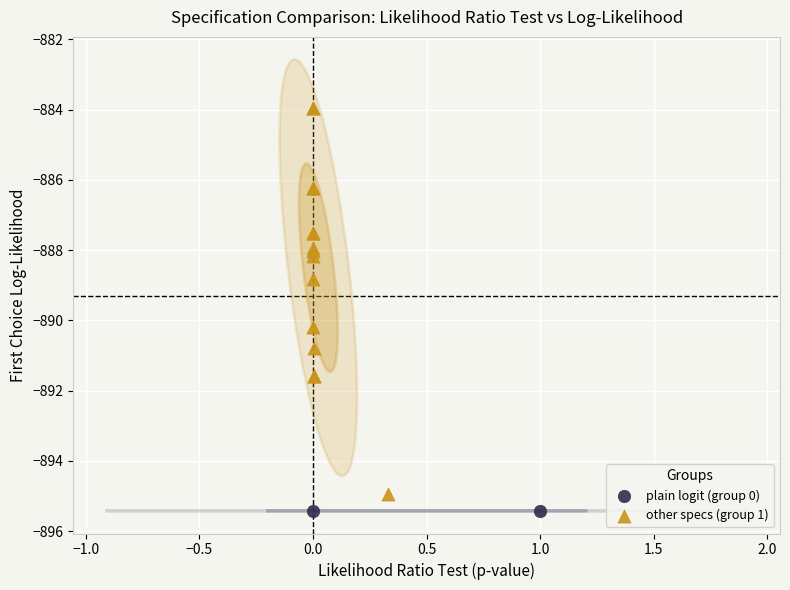

What are all the series names shown in the legend?

plain logit (group 0), other specs (group 1)